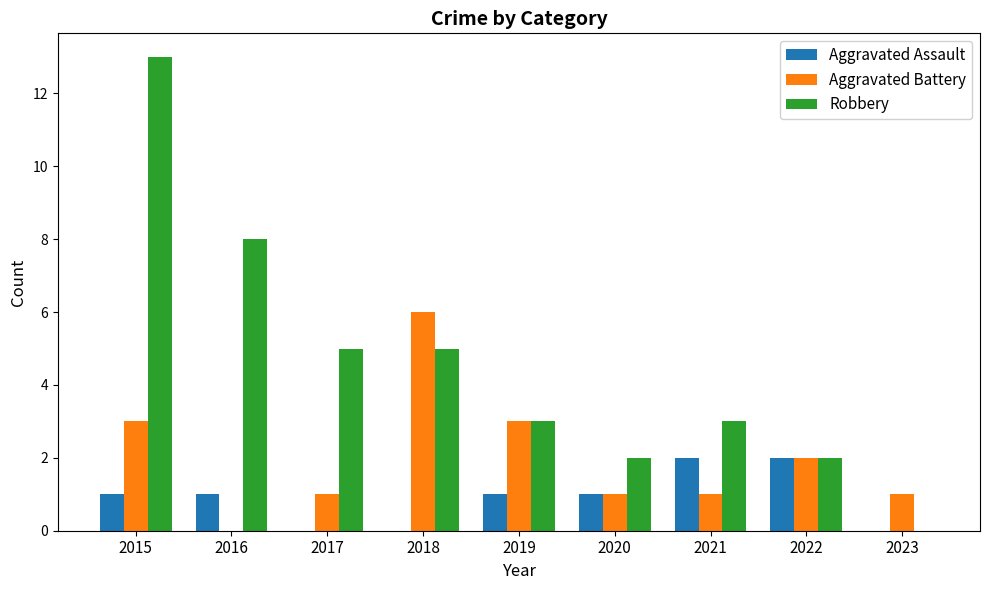

Reading right to left, what are all the values shown in this chart?

Aggravated Assault: 2023=0	2022=2	2021=2	2020=1	2019=1	2018=0	2017=0	2016=1	2015=1
Aggravated Battery: 2023=1	2022=2	2021=1	2020=1	2019=3	2018=6	2017=1	2016=0	2015=3
Robbery: 2023=0	2022=2	2021=3	2020=2	2019=3	2018=5	2017=5	2016=8	2015=13